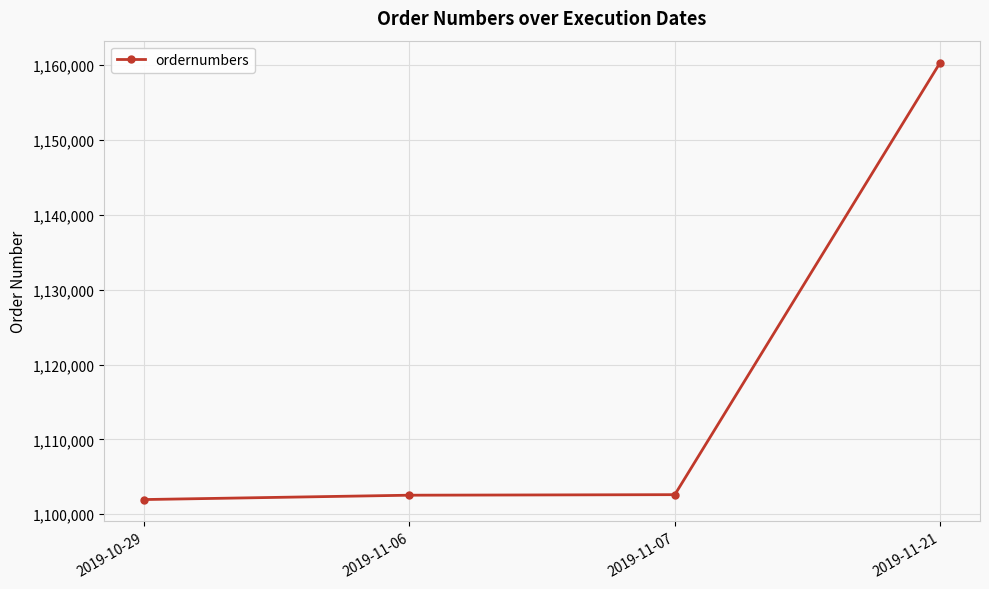

Does the chart have visible grid lines?

Yes